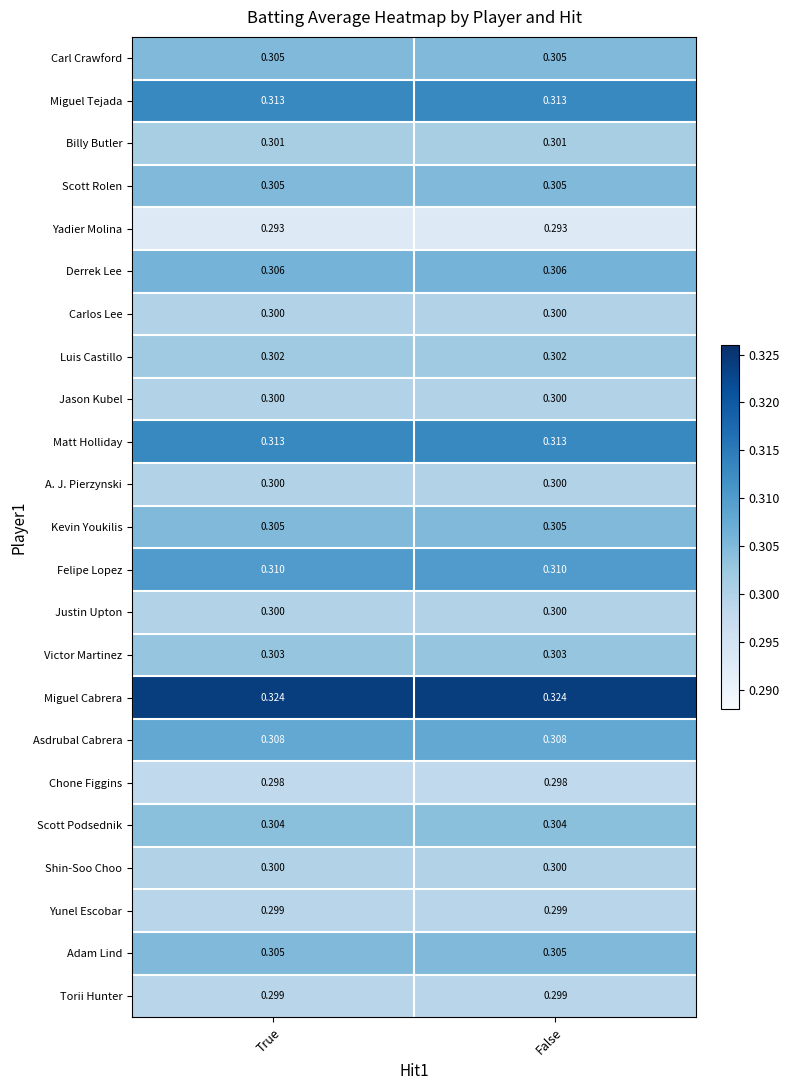

Is the value of Carl Crawford at False greater than the value of Asdrubal Cabrera at False?

No